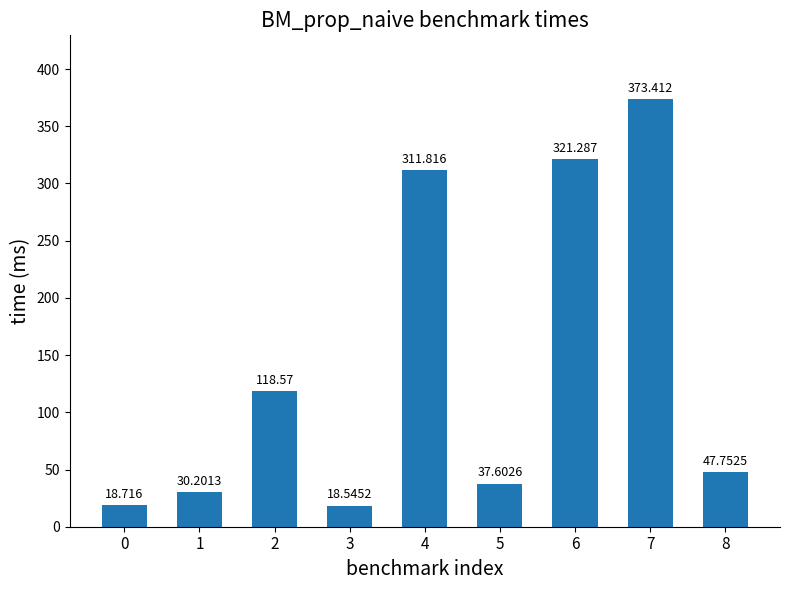

Approximately how many times larger is the value at 8 compared to 3?

2.6